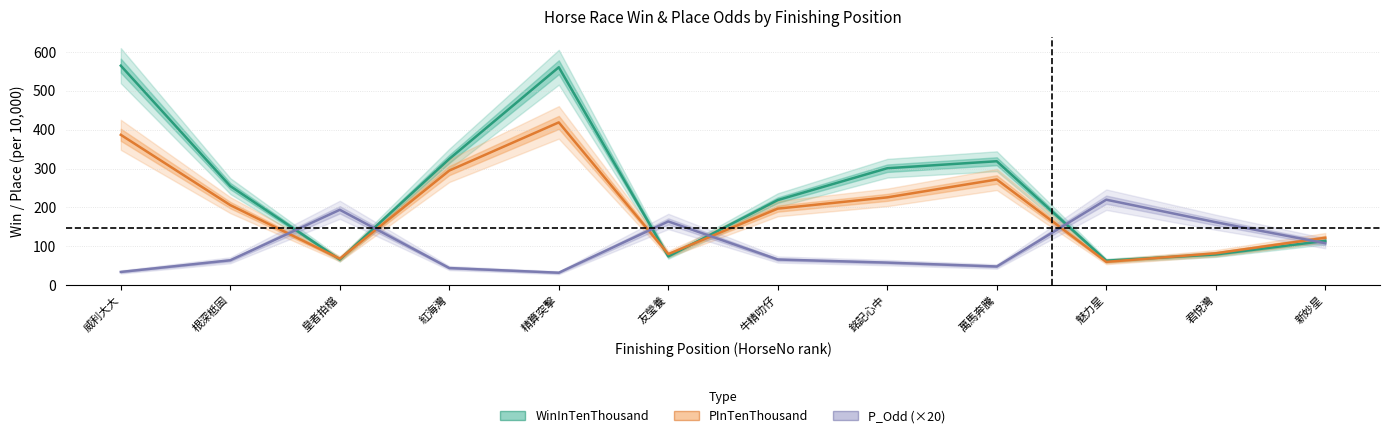

At which category is the sum across all series the highest?

精算突擊